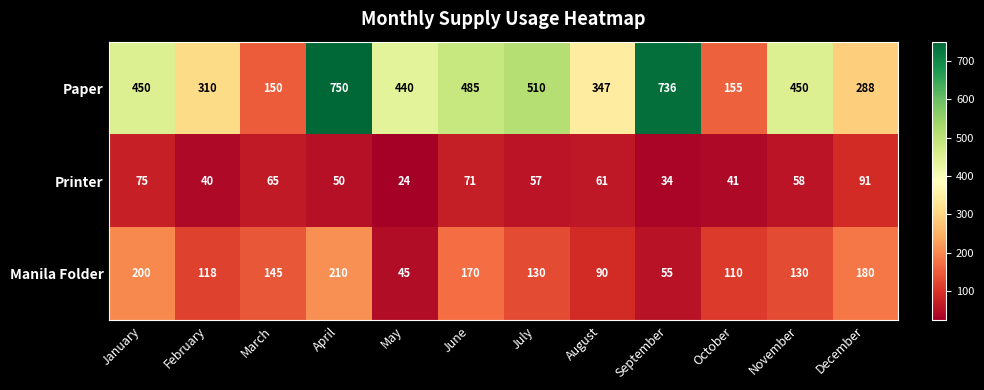

Is it true that Paper equals 280 at January?

False